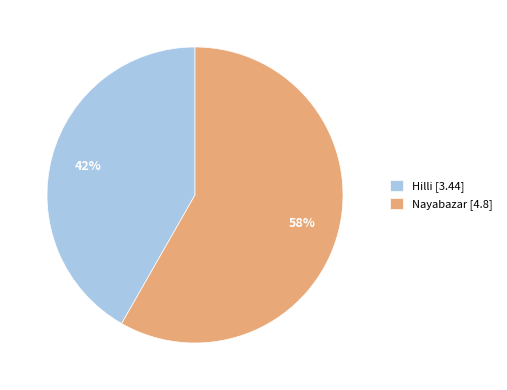

How many slices are in this pie chart?

2